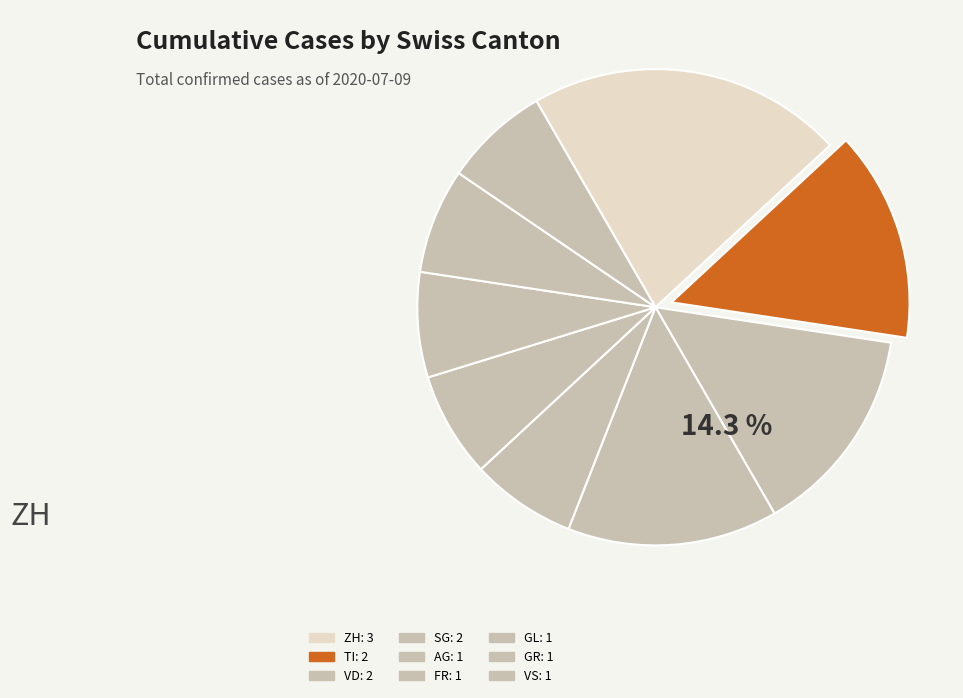

How many slices are in this pie chart?

9